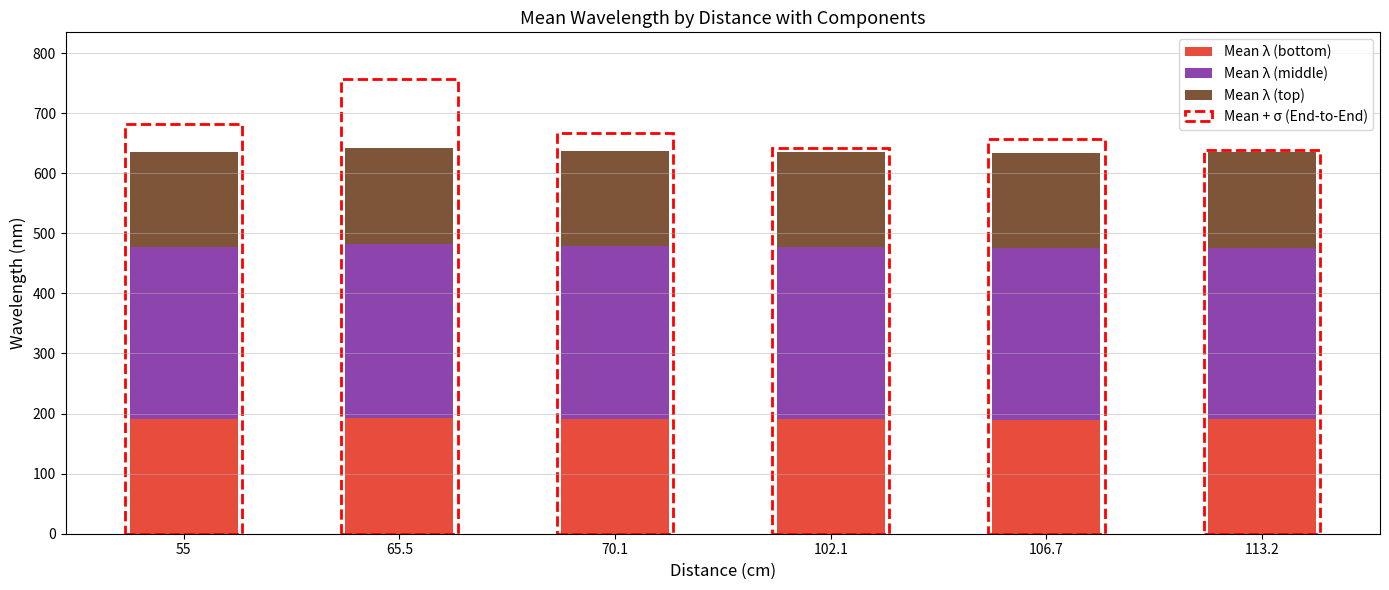

What is the total value across all series at 106.7?

633.4